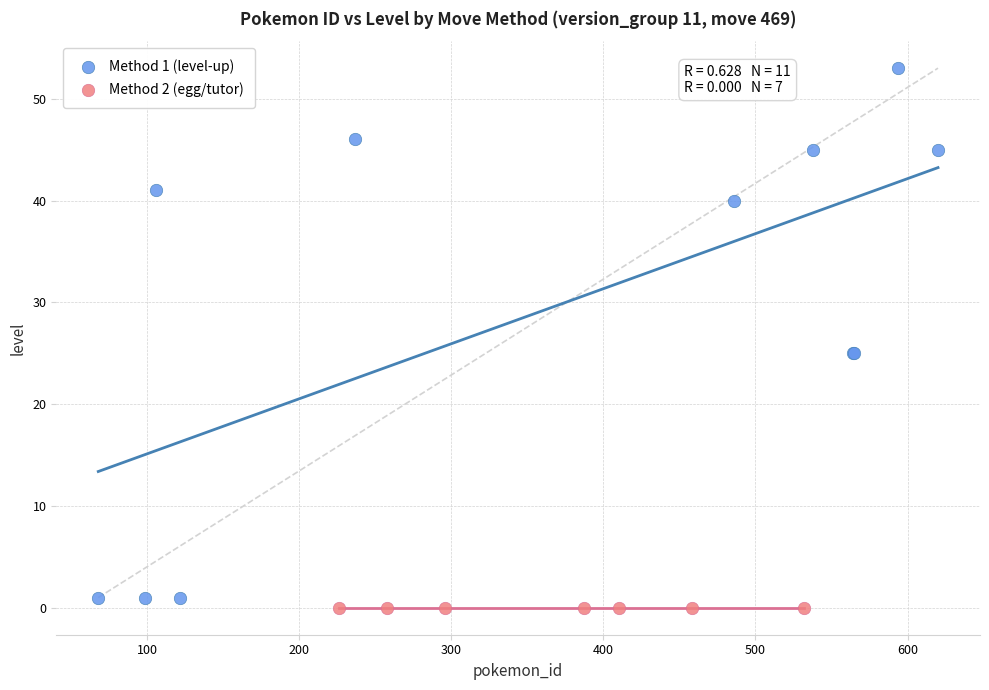

Which series reaches the maximum Y coordinate?

Method 1 (level-up)